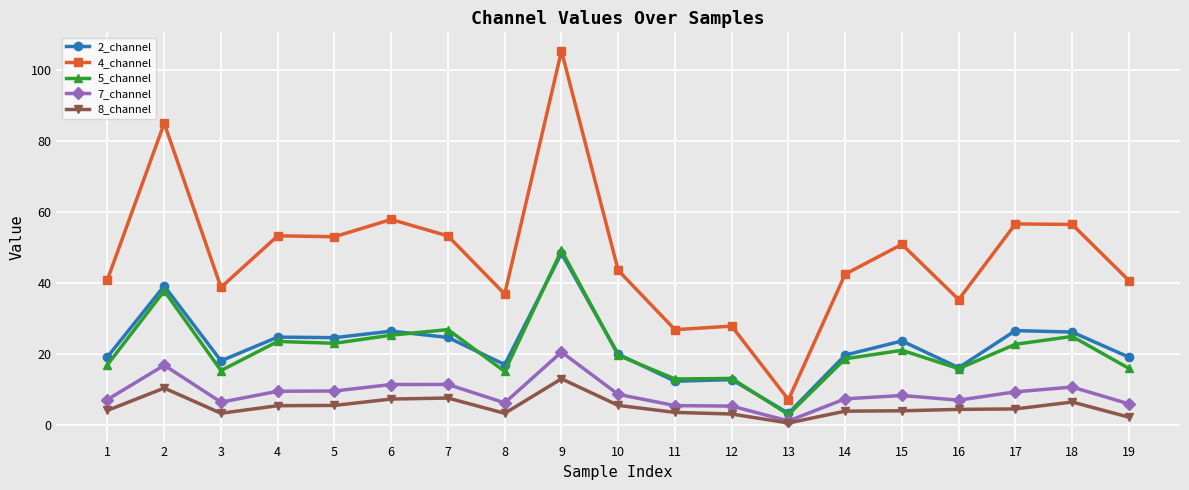

True or false: 4_channel and 5_channel cross at least once.

False